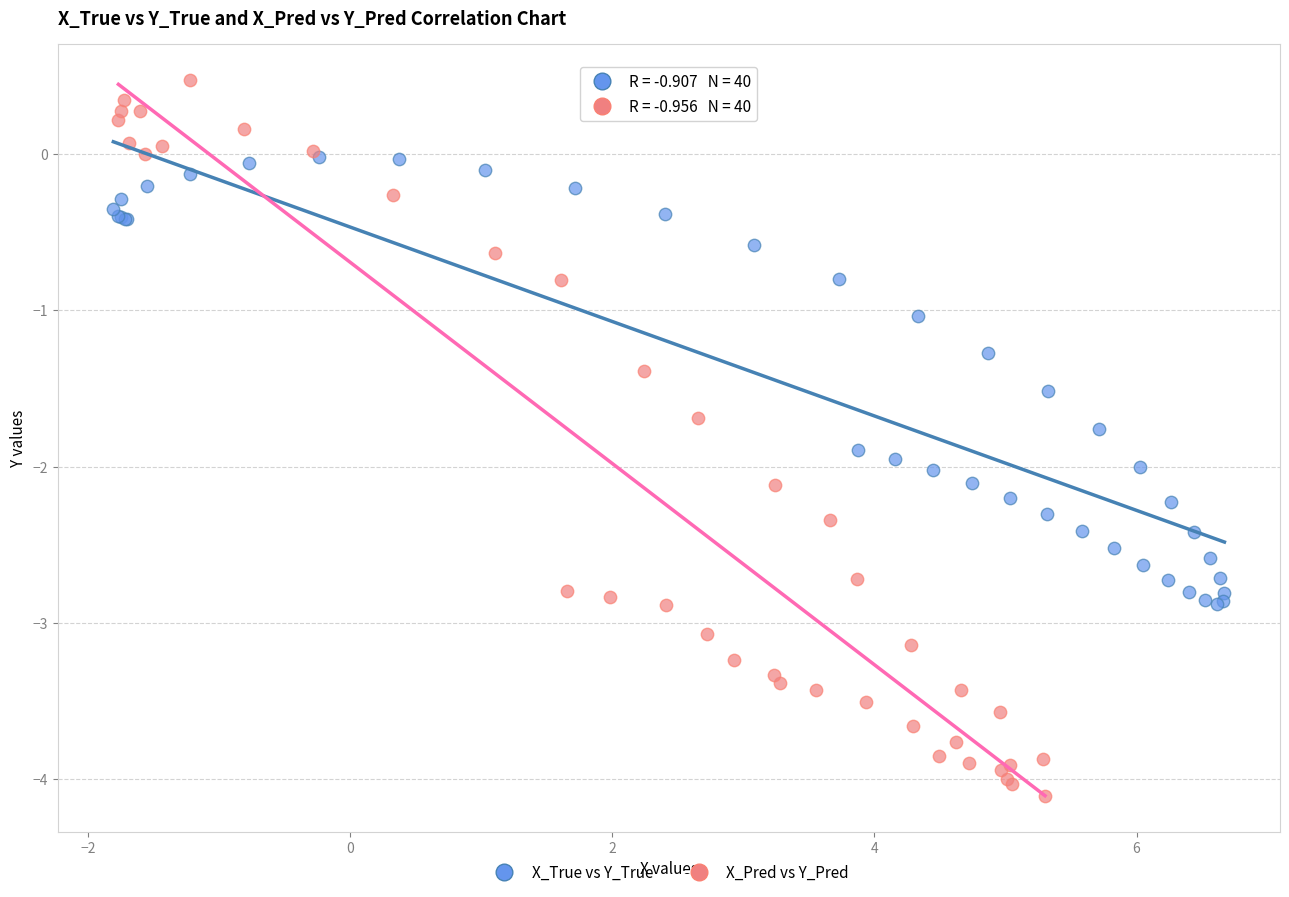

Which series contains the highest Y value?

X_Pred vs Y_Pred